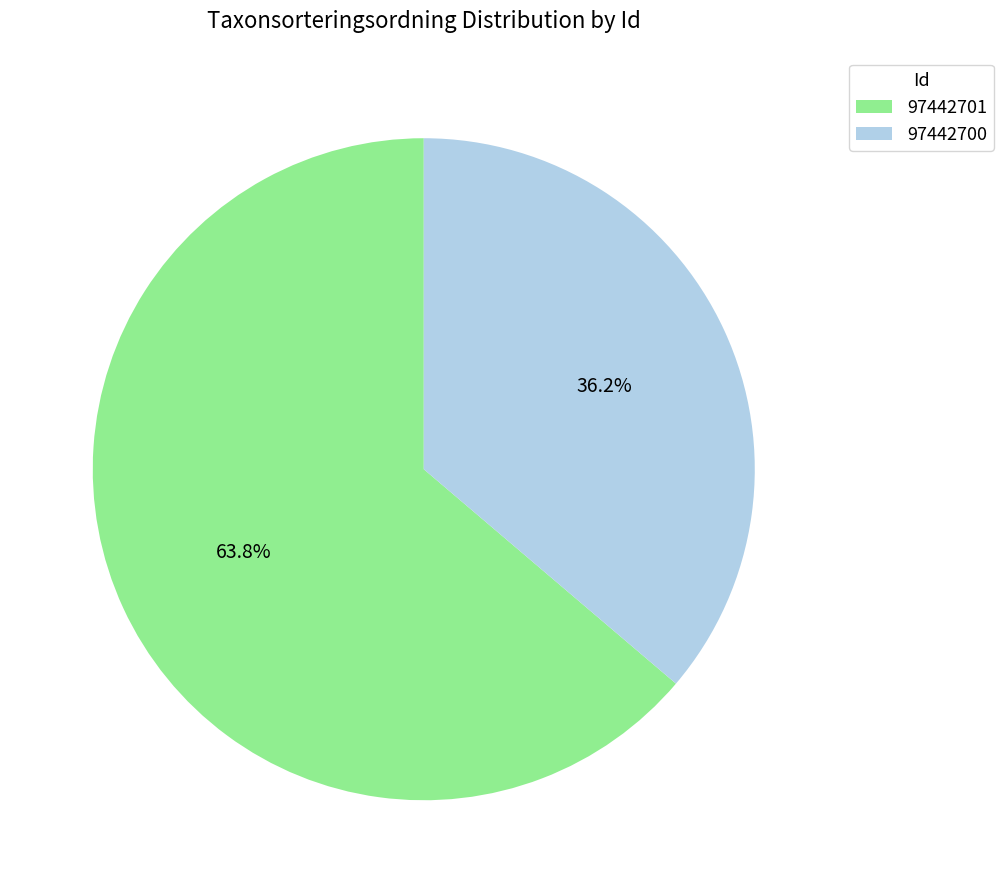

Rank the categories by value from lowest to highest.

97442700, 97442701